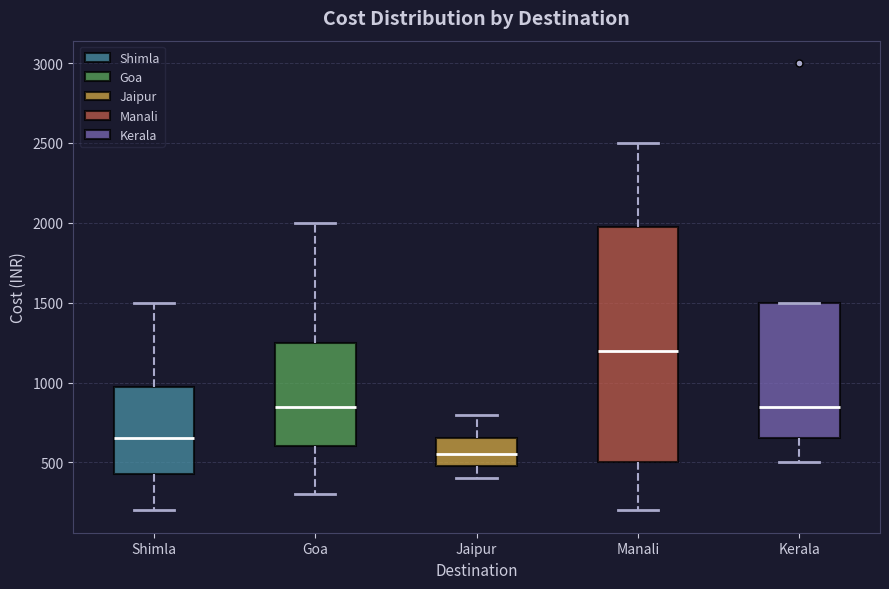

Where does the median line of the box for Goa sit on the y-axis? The values are not printed on the chart, so give them approximately, as read against the axis.

850